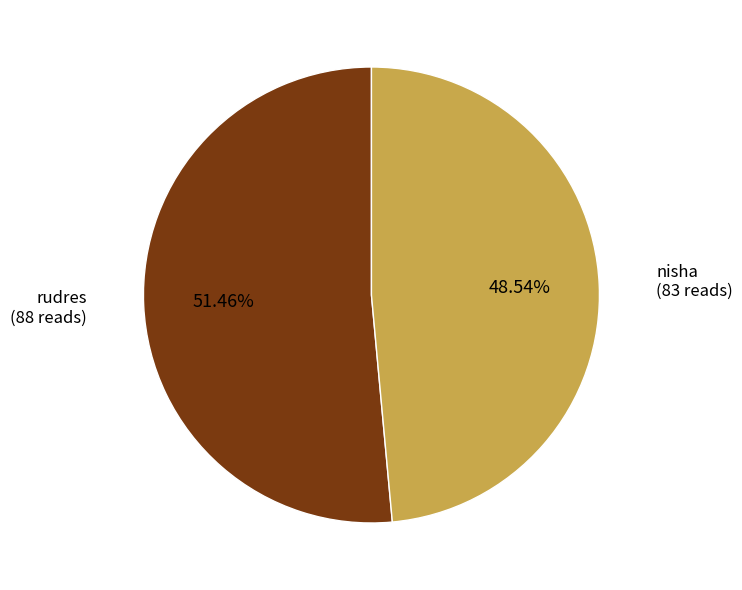

Is there a majority slice in this chart?

Yes